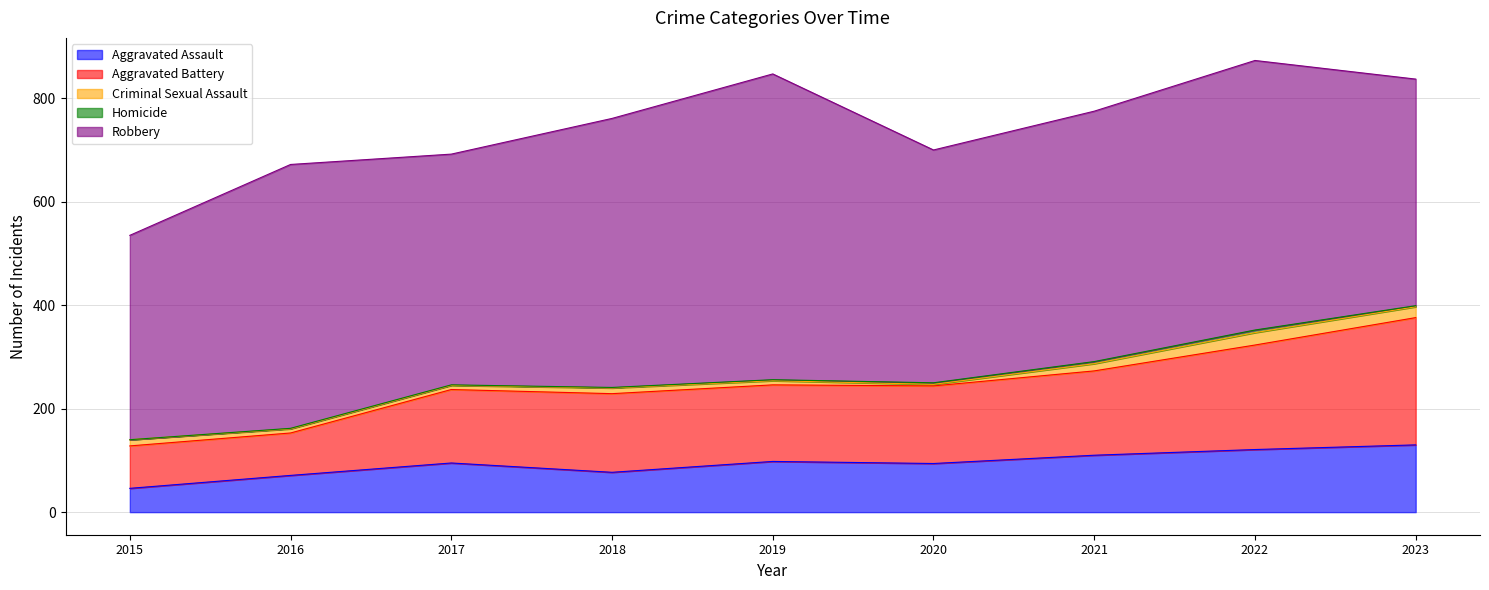

What is the difference between the highest and lowest values at 2017?

445